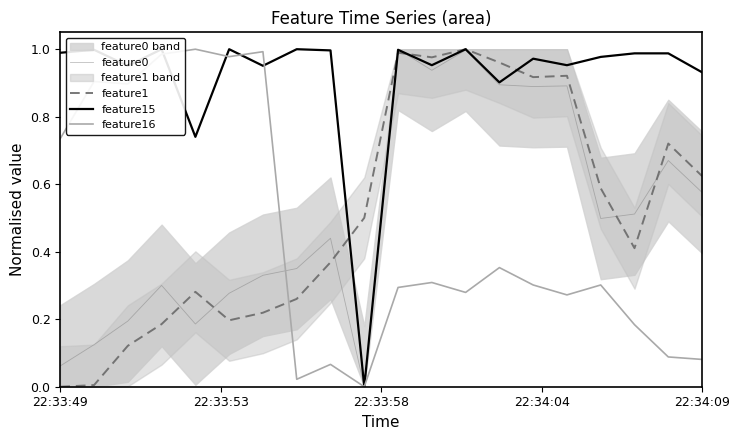

What is the sum of all feature15 values?

18.3